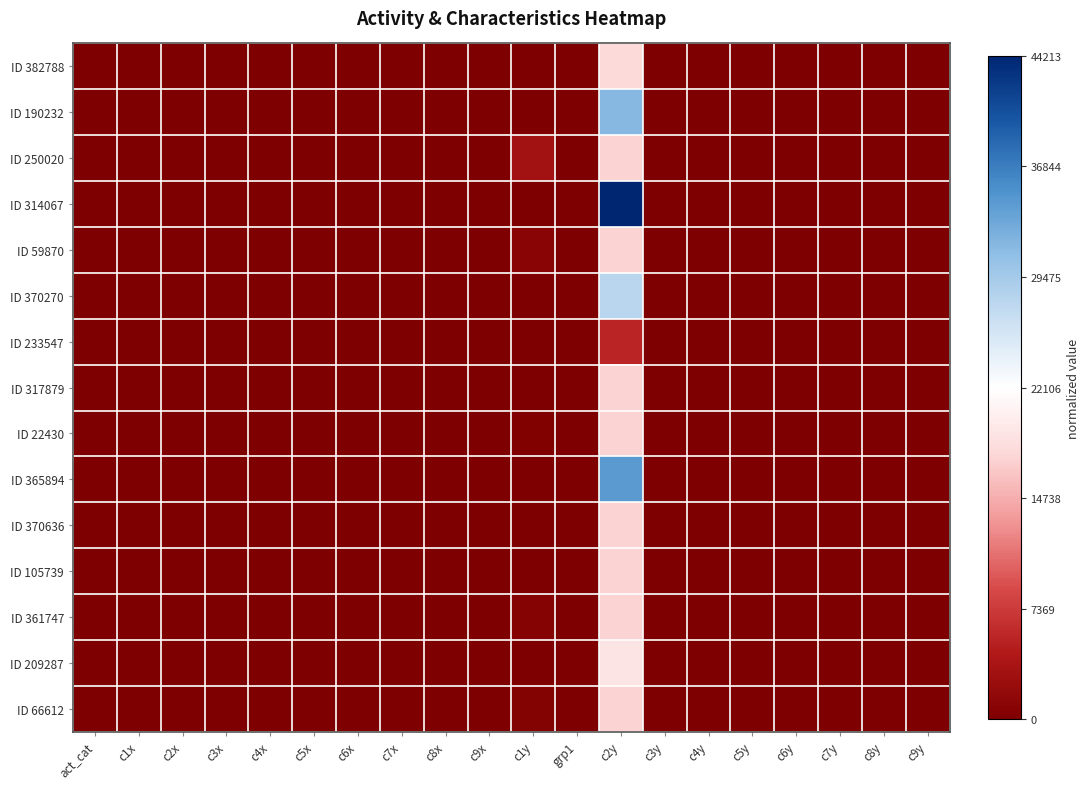

At how many categories does at least one series exceed 0?

1